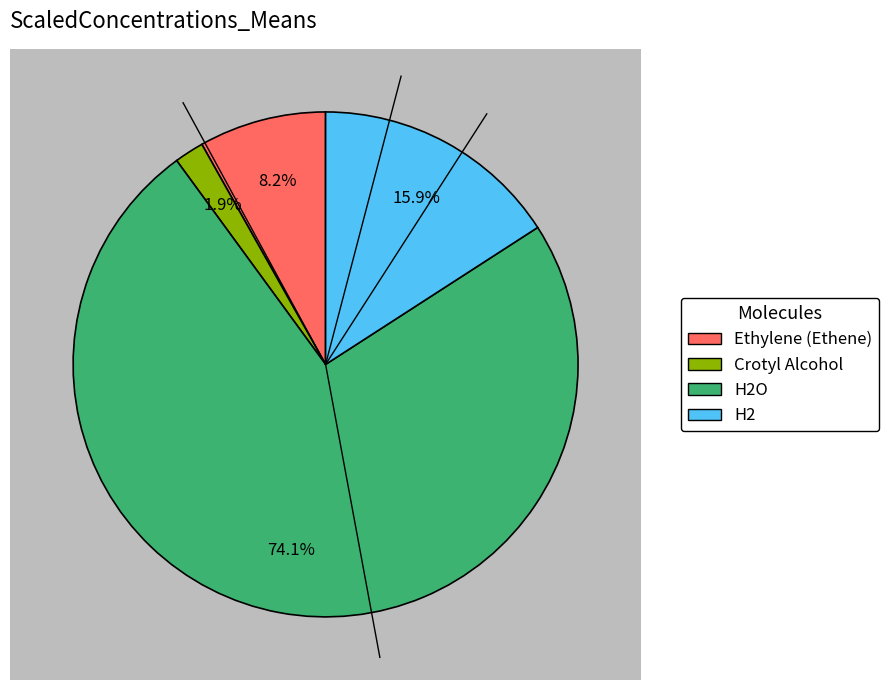

Count the number of slices in the pie.

4